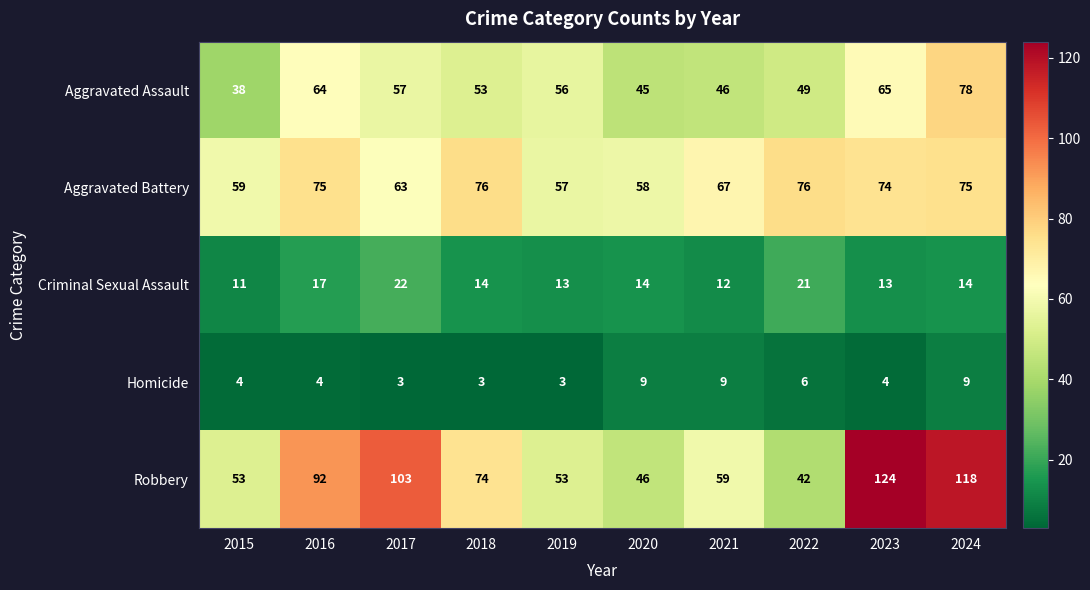

True or false: Aggravated Battery has a value of 58 at 2020.

True